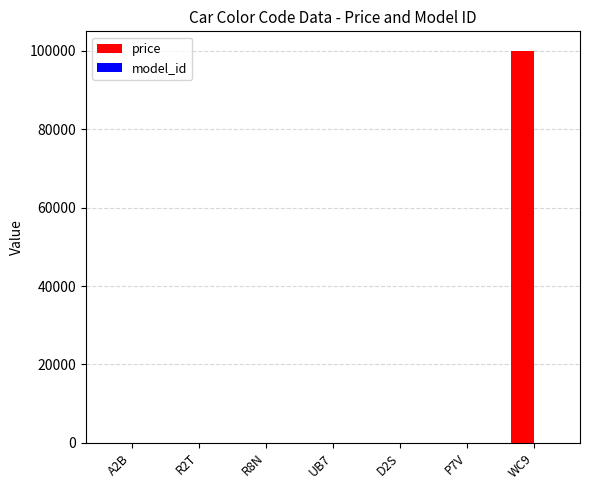

At which category is the sum across all series the highest?

WC9